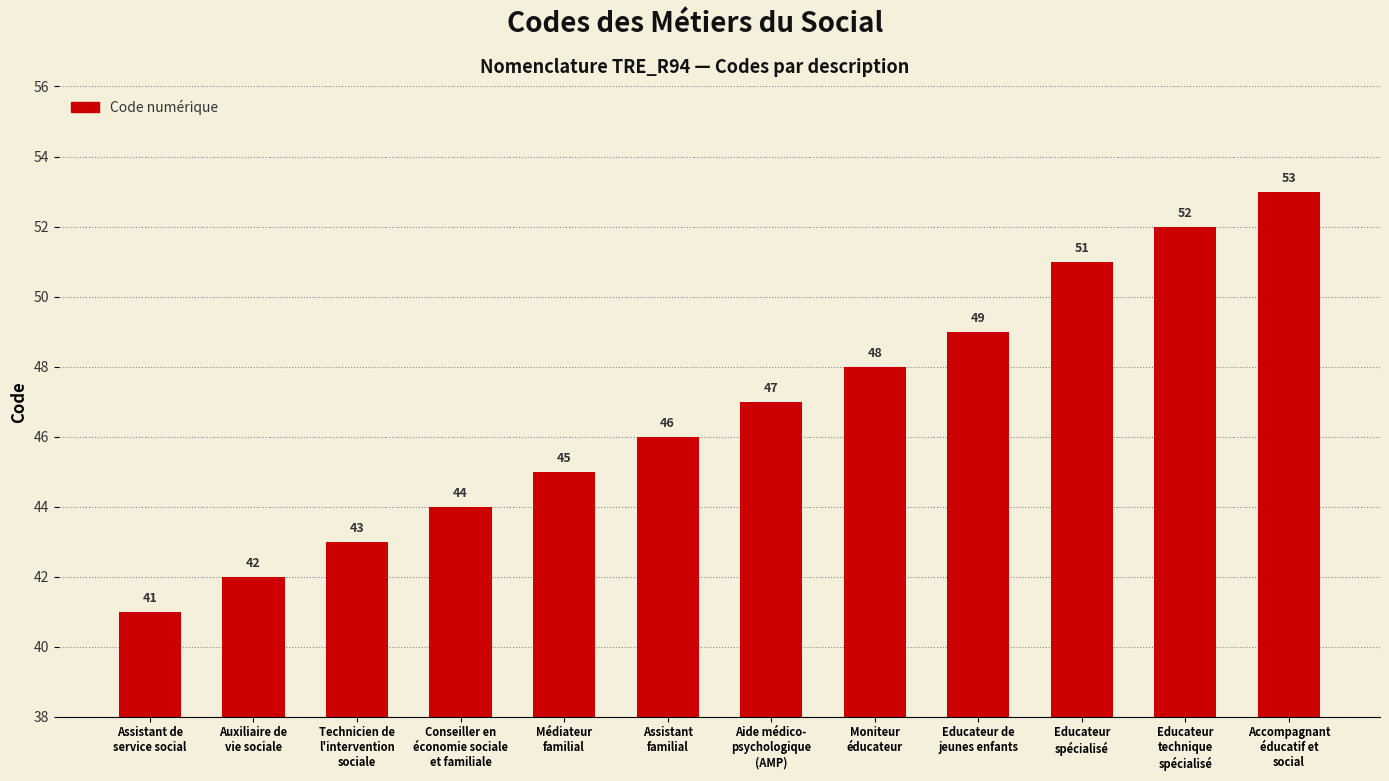

Rank the categories by value from highest to lowest.

Accompagnant
éducatif et
social, Educateur
technique
spécialisé, Educateur
spécialisé, Educateur de
jeunes enfants, Moniteur
éducateur, Aide médico-
psychologique
(AMP), Assistant
familial, Médiateur
familial, Conseiller en
économie sociale
et familiale, Technicien de
l'intervention
sociale, Auxiliaire de
vie sociale, Assistant de
service social